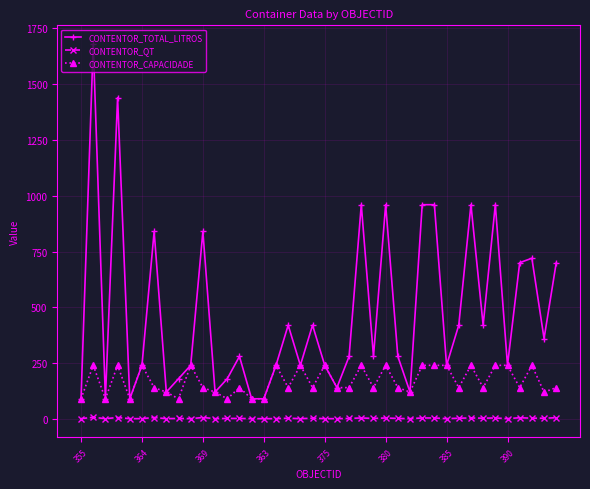

True or false: CONTENTOR_TOTAL_LITROS and CONTENTOR_QT cross at least once.

False